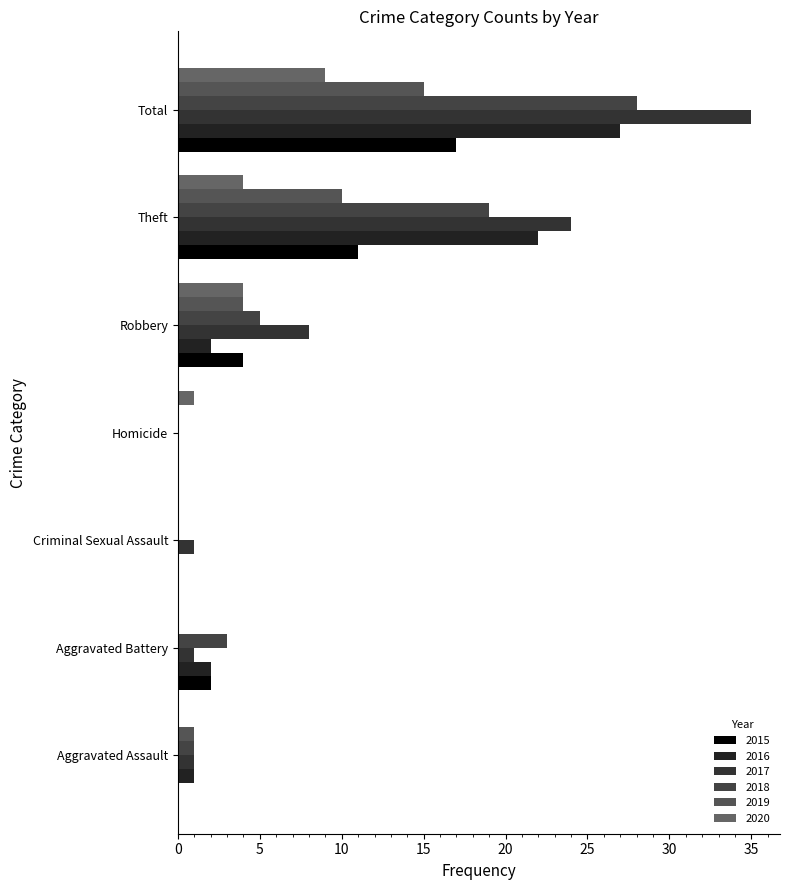

What is the difference between the 2015 values at Aggravated Assault and Robbery?

4